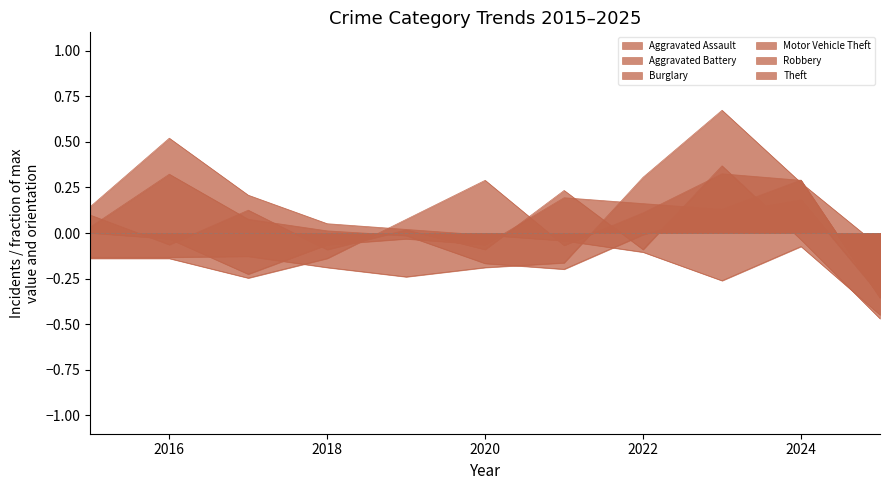

How many lines are shown in the chart?

6